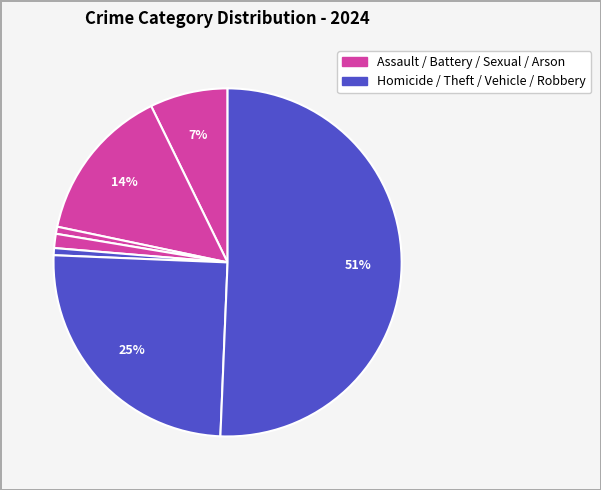

How many slices are in this pie chart?

7